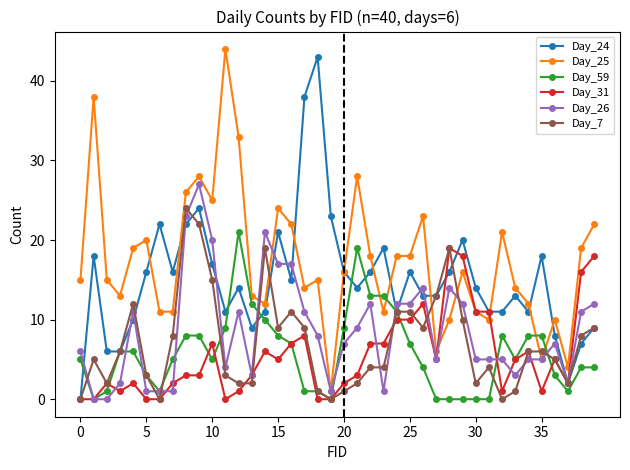

Which series has the largest total across all categories?

Day_25